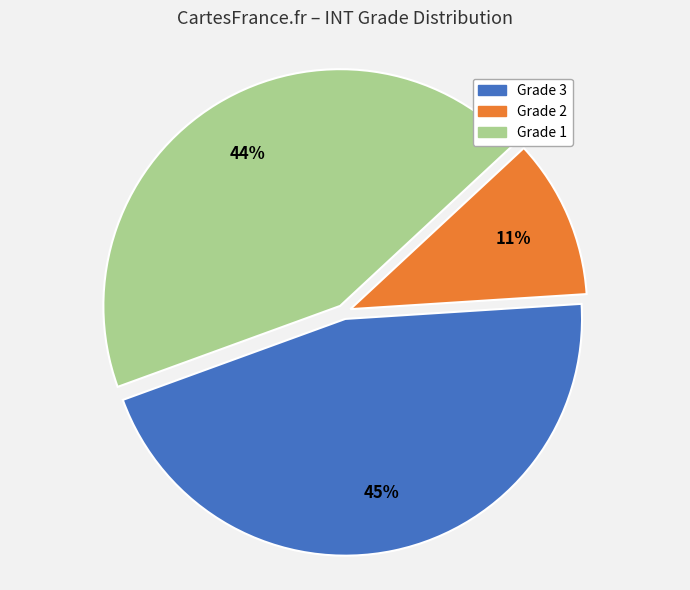

To the nearest percent, what is the difference between the Grade 2 and Grade 1 slice percentages?

33%